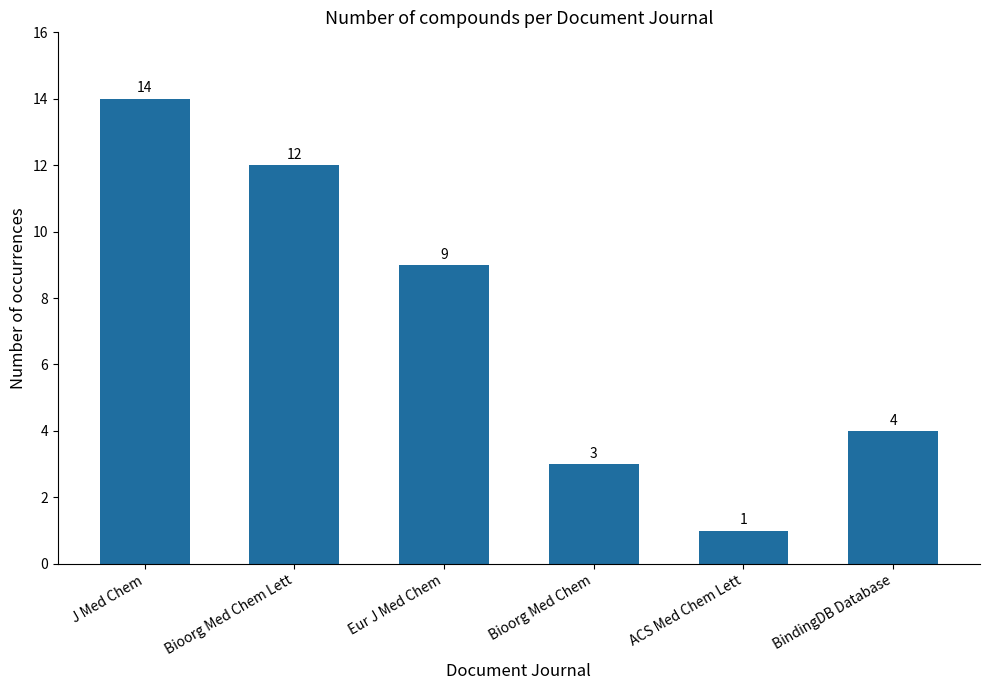

What is the change in value from Bioorg Med Chem to BindingDB Database?

+1